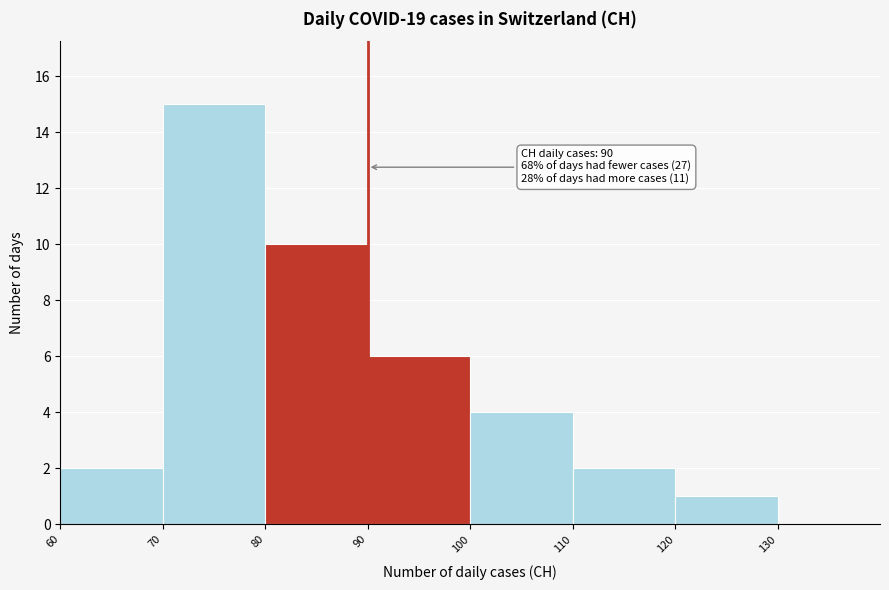

Over which range of the x-axis is the bar tallest?

70 to 80